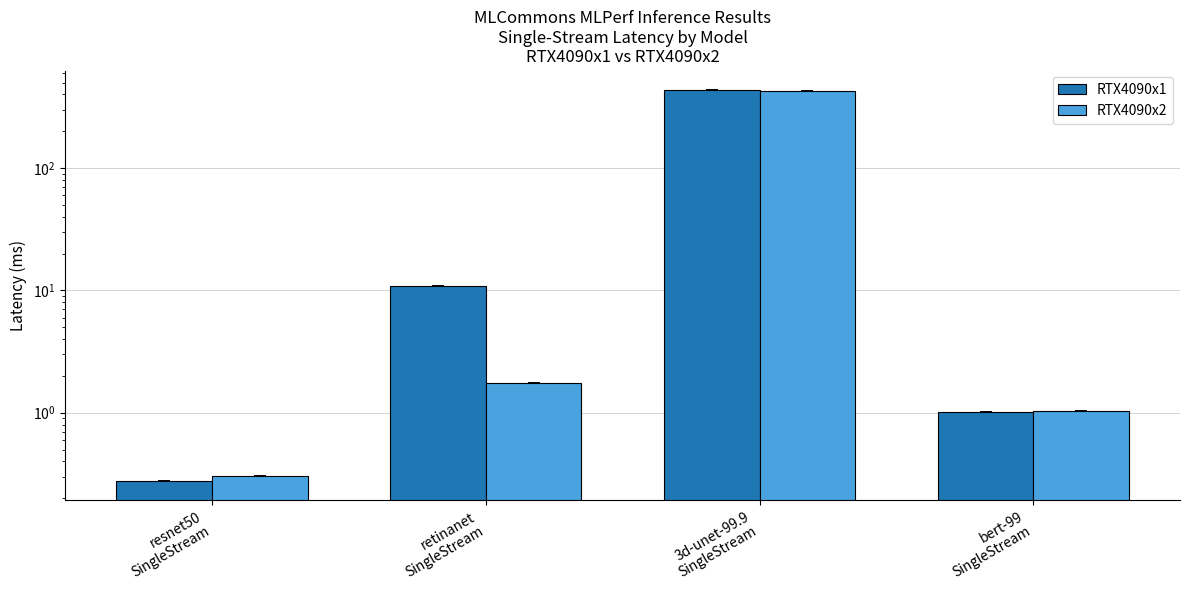

What is the smallest value displayed?

0.3